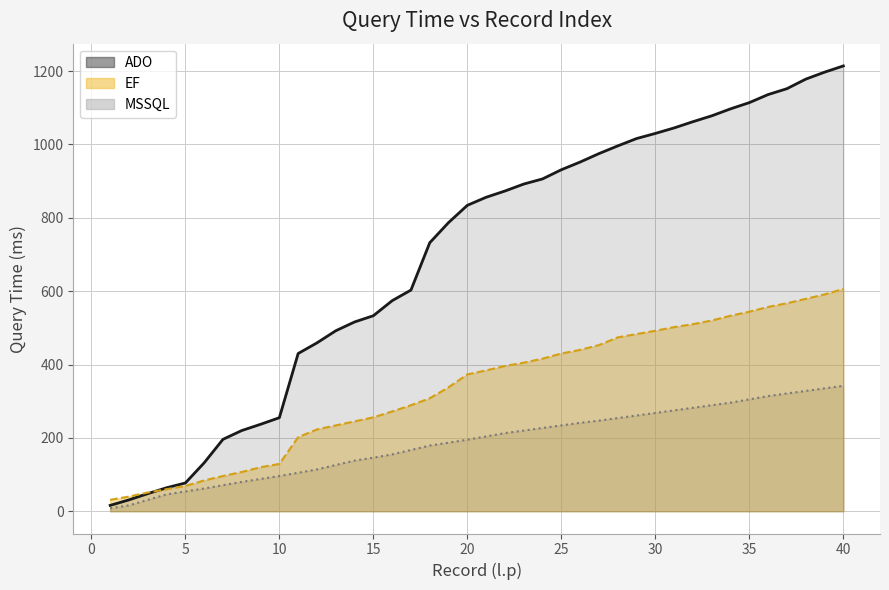

Between 25 and 40, which is larger?

40